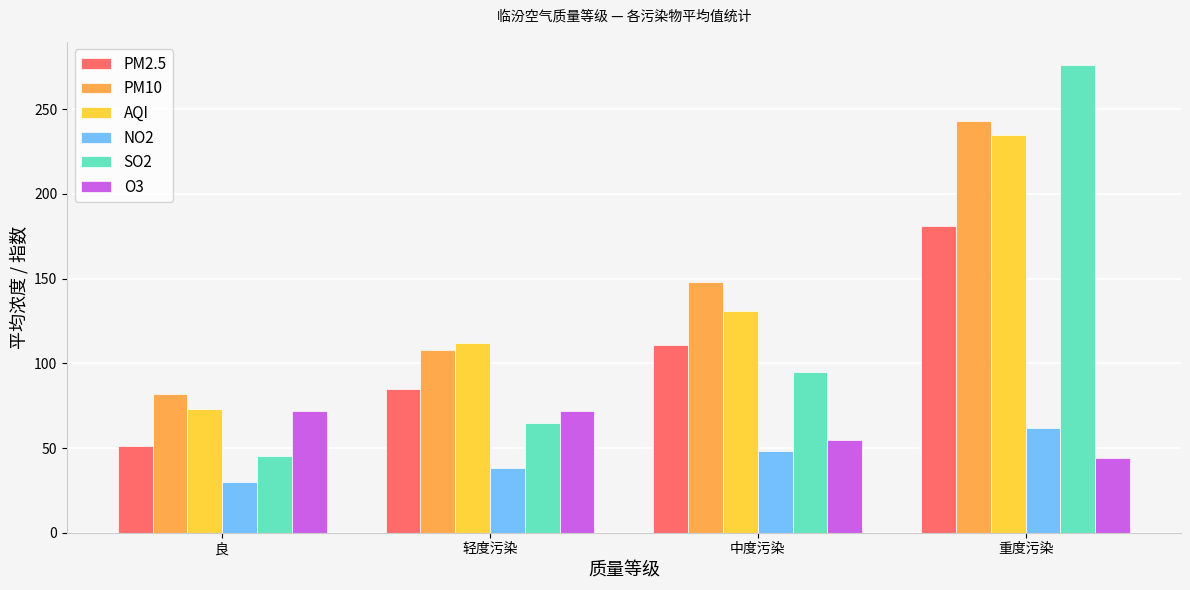

At 中度污染, list the series in order from largest to smallest.

PM10, AQI, PM2.5, SO2, O3, NO2